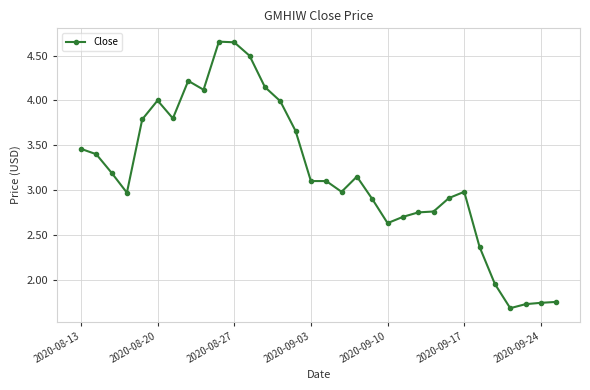

What is the average value?

3.2